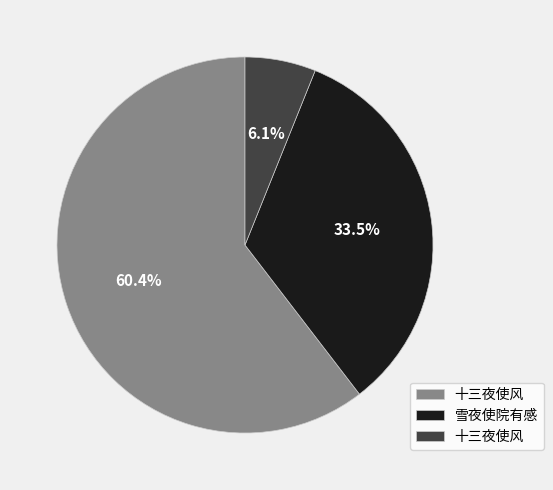

To the nearest percent, what is the difference between the largest and smallest slice percentages?

54%